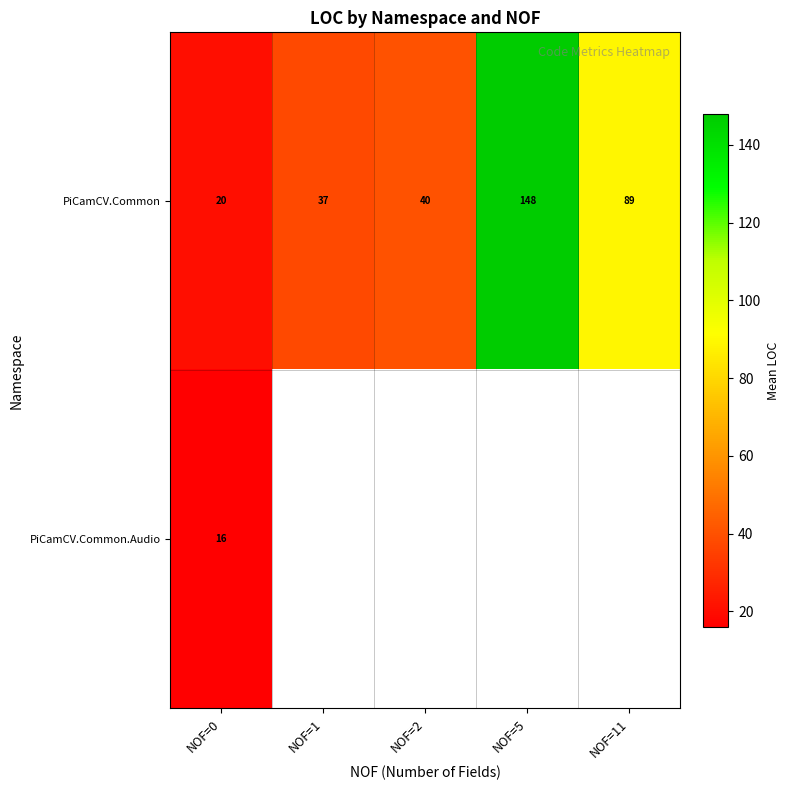

How many data points does each series have?

5